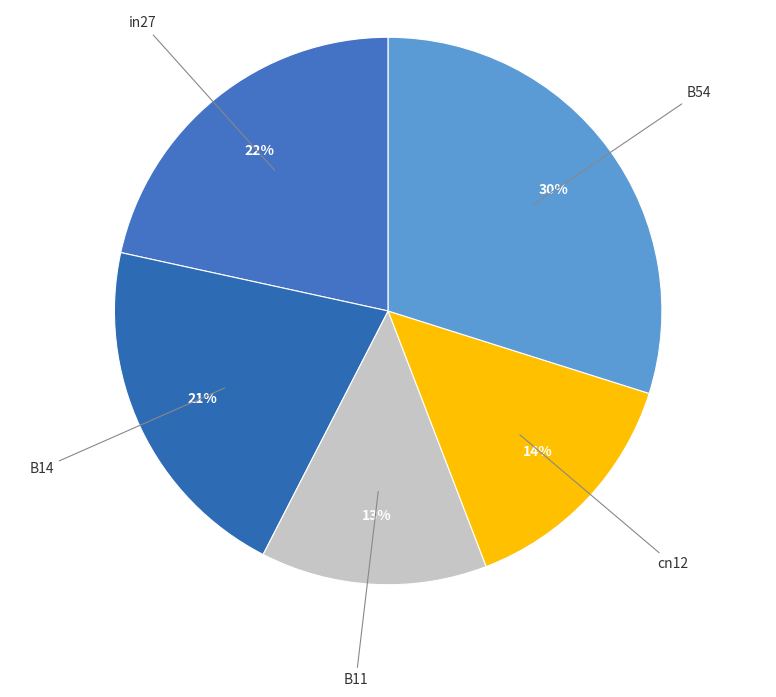

Which category has the smallest portion of the pie?

B11